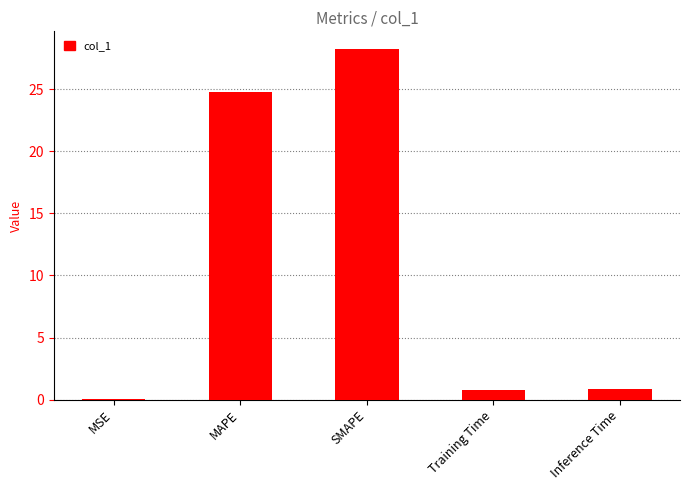

What is the change in value from MAPE to Inference Time?

-23.9